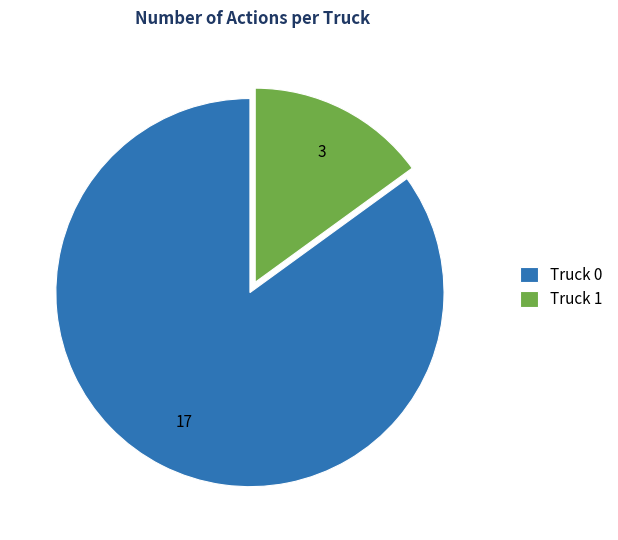

How many segments does this pie chart have?

2